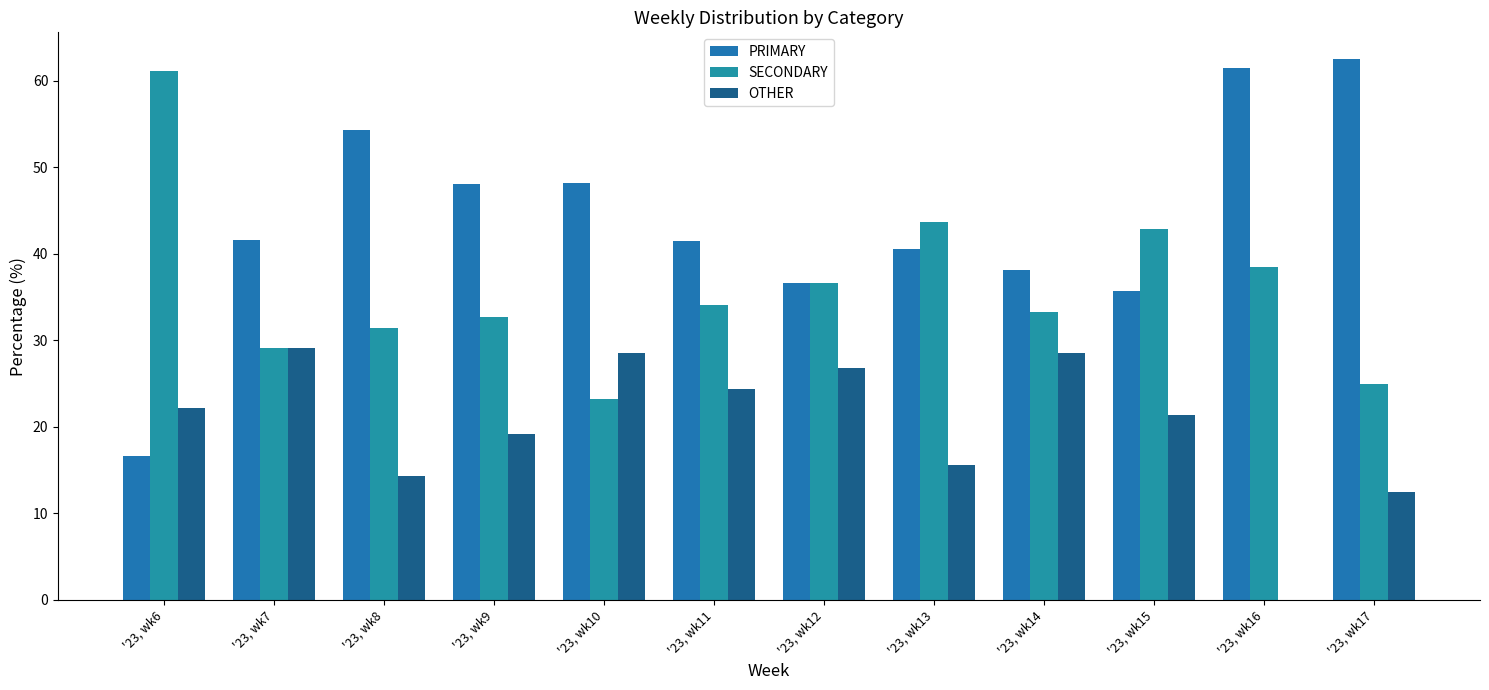

Does the chart contain stacked bars?

No